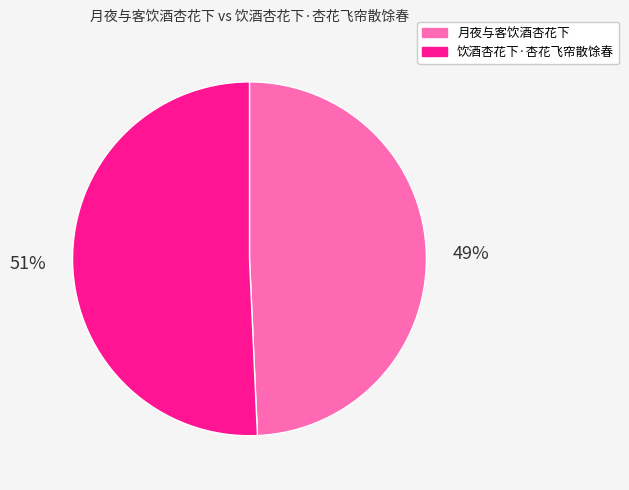

How many slices are in this pie chart?

2